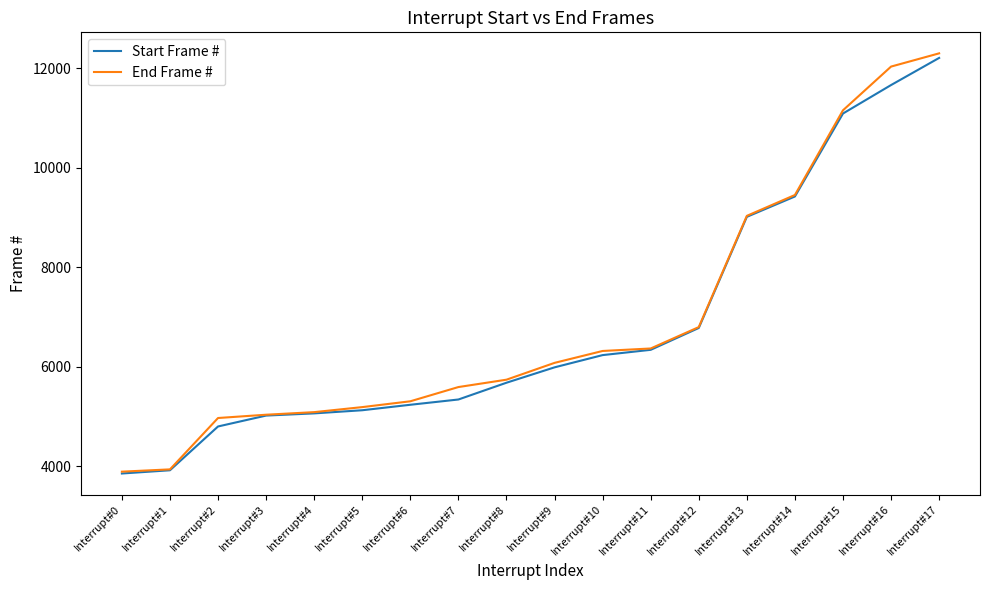

What are all the series names shown in the legend?

Start Frame #, End Frame #